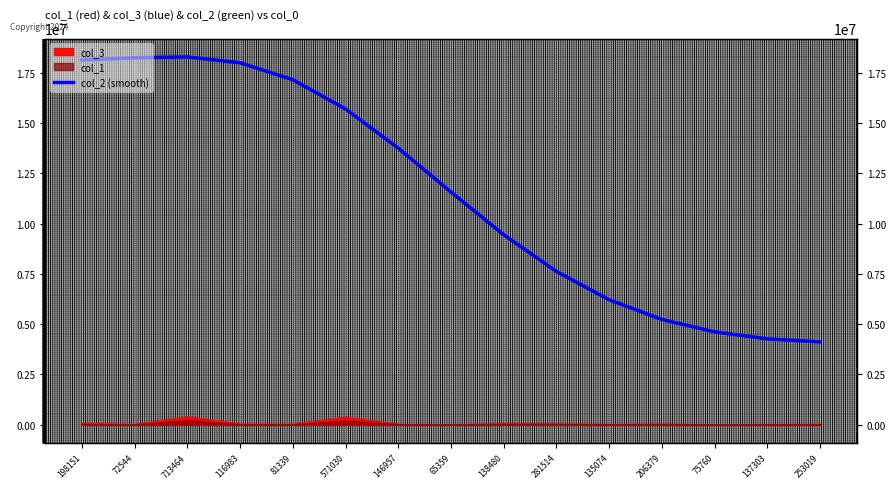

How many lines are shown in the chart?

1